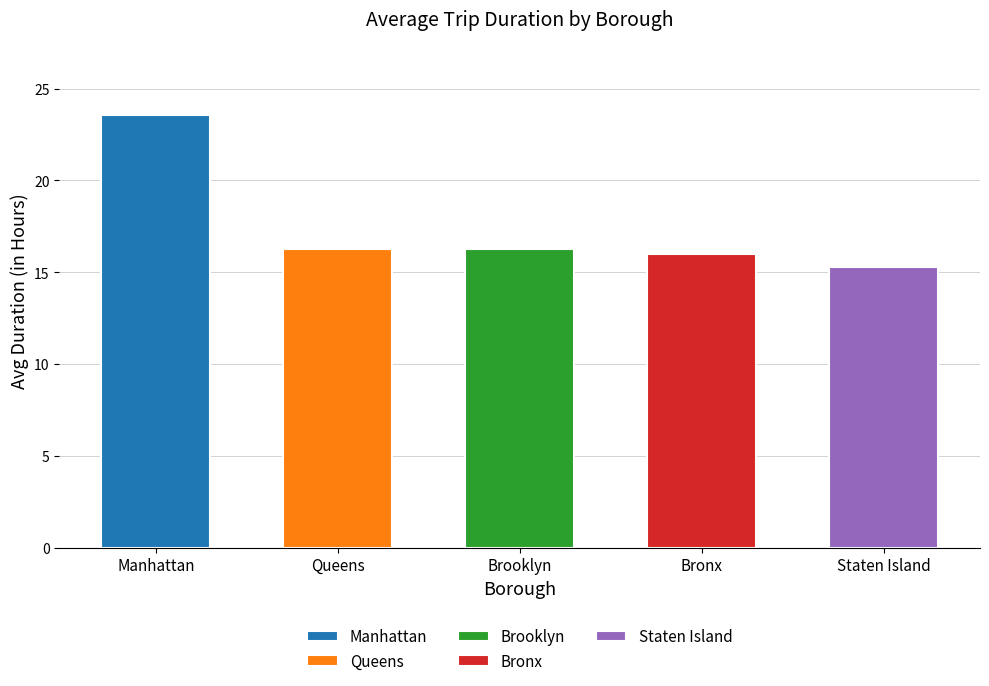

Between Queens and Brooklyn, which is larger?

Queens